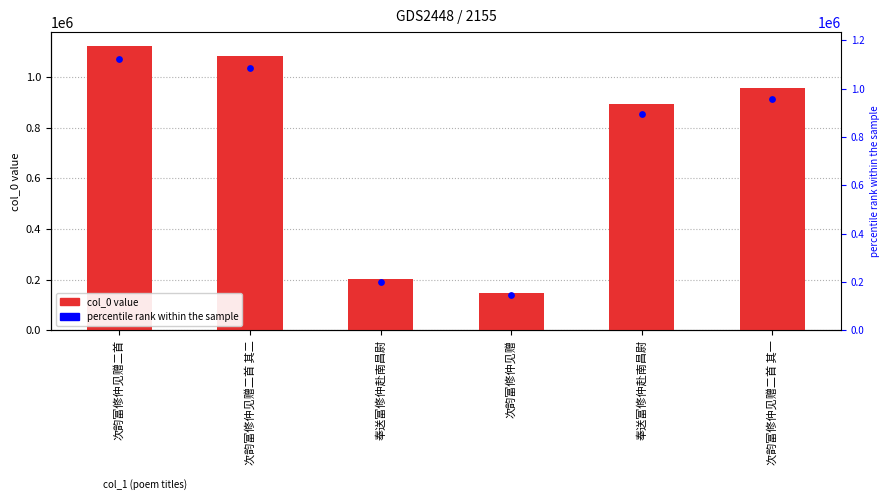

At which category is the sum across all series the highest?

次韵富修仲见赠二首